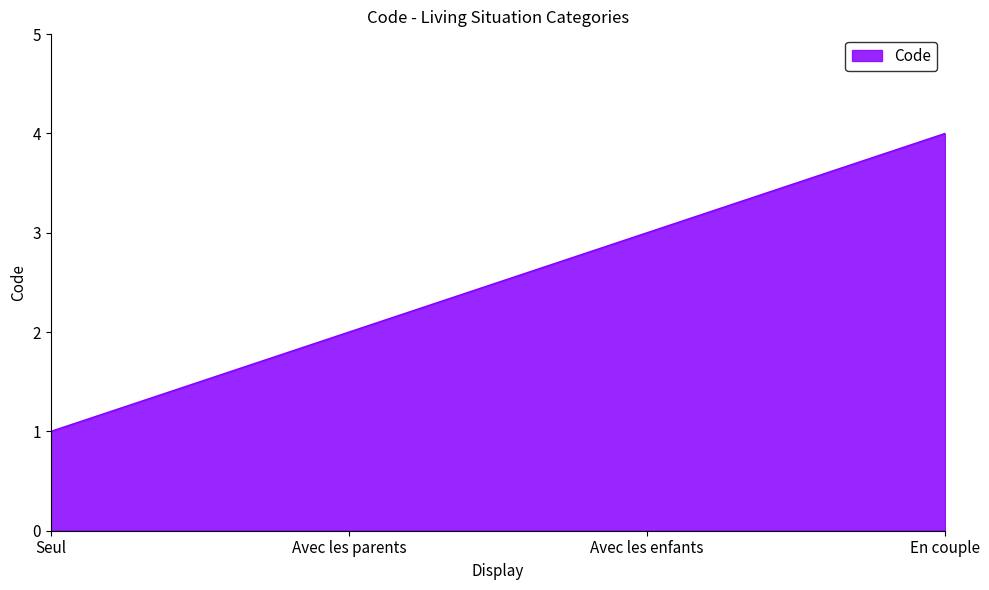

What position from the left is En couple?

4